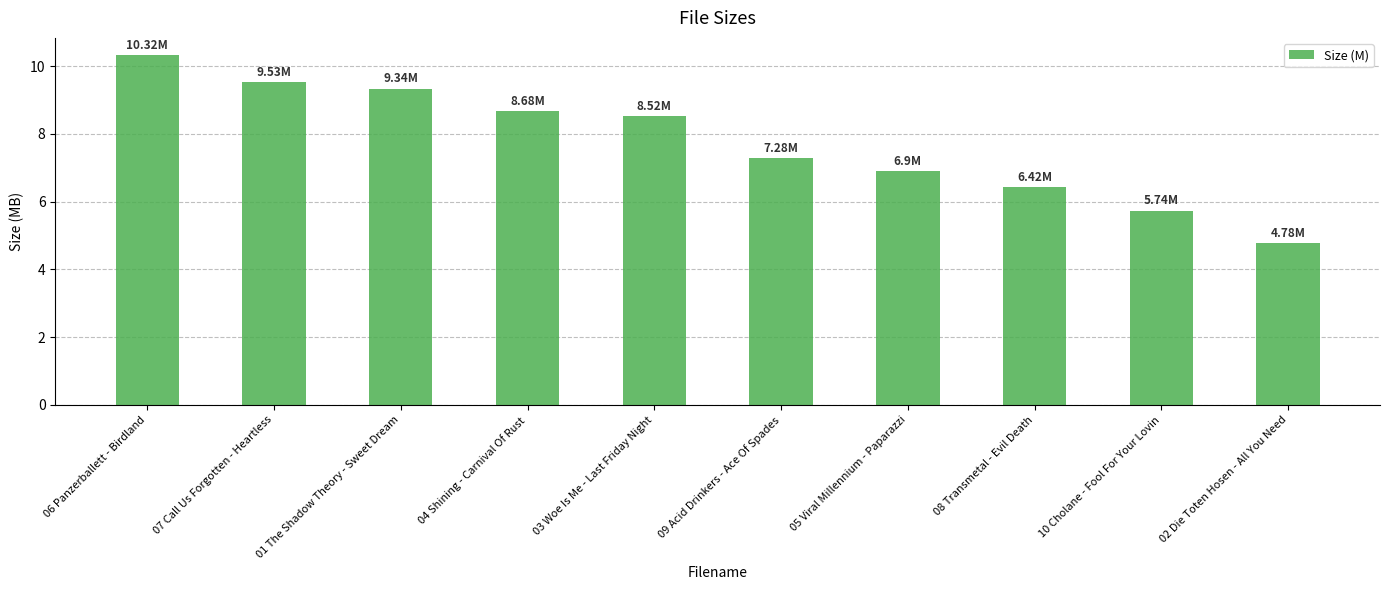

Reading right to left, what are all the values shown in this chart?

4.8	5.7	6.4	6.9	7.3	8.5	8.7	9.3	9.5	10.3